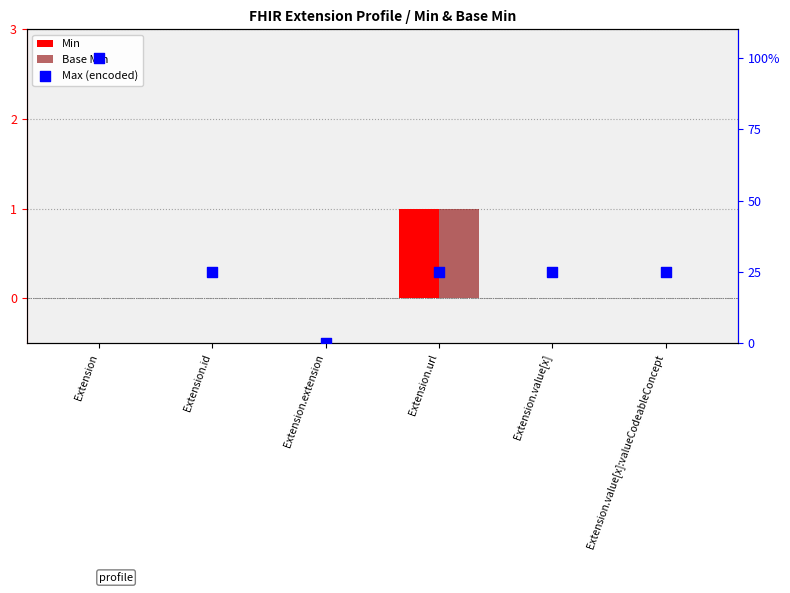

Which series has the largest Y range (max minus min)?

Max (encoded)